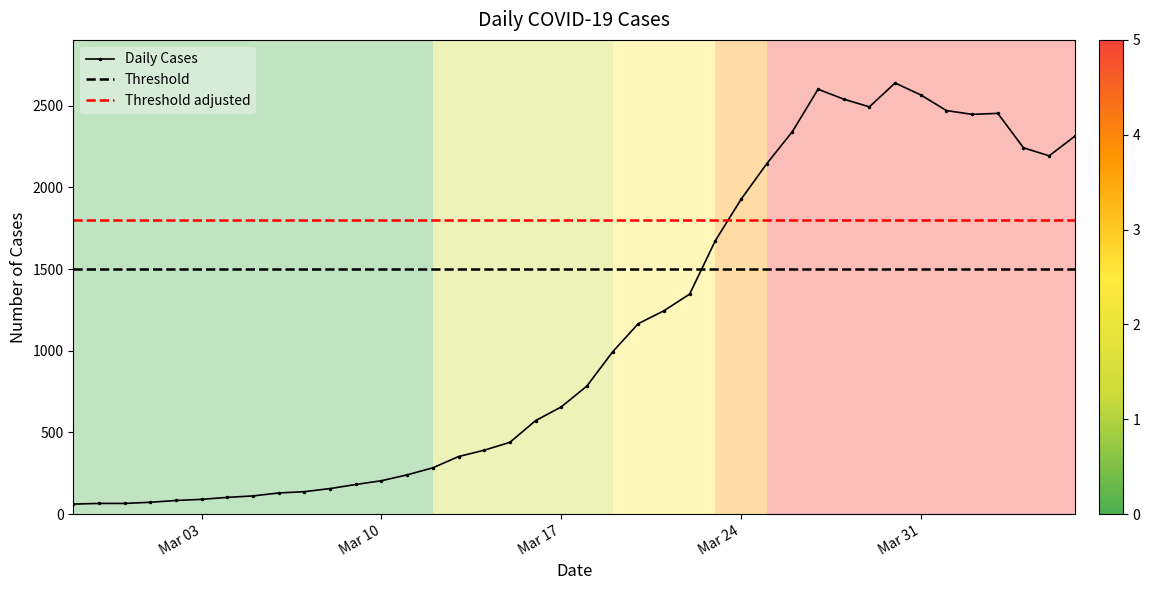

What is the minimum value shown in the chart?

61